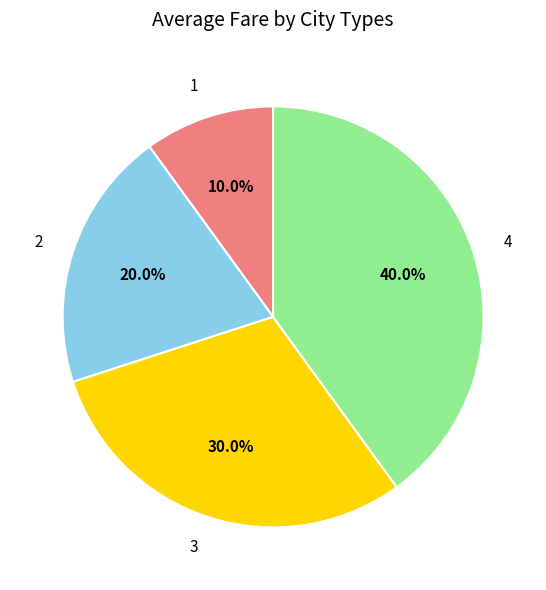

Does 1 account for over 50% of the chart?

No